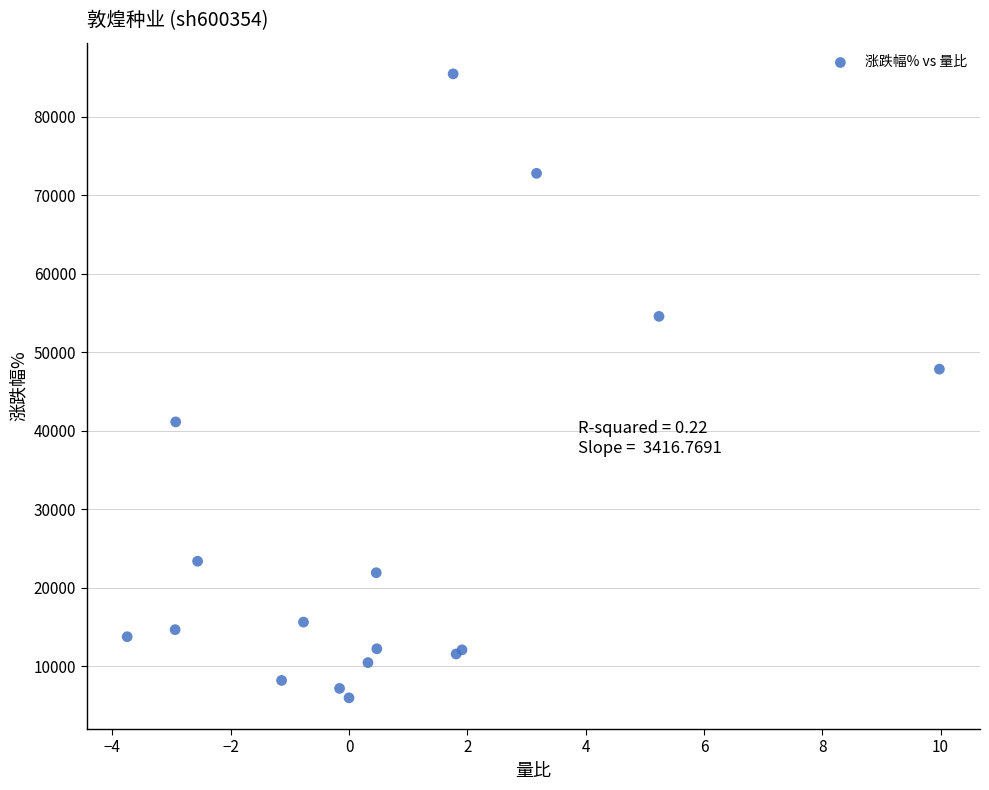

What Y value in the scatter plot is closest to 45728?

47856